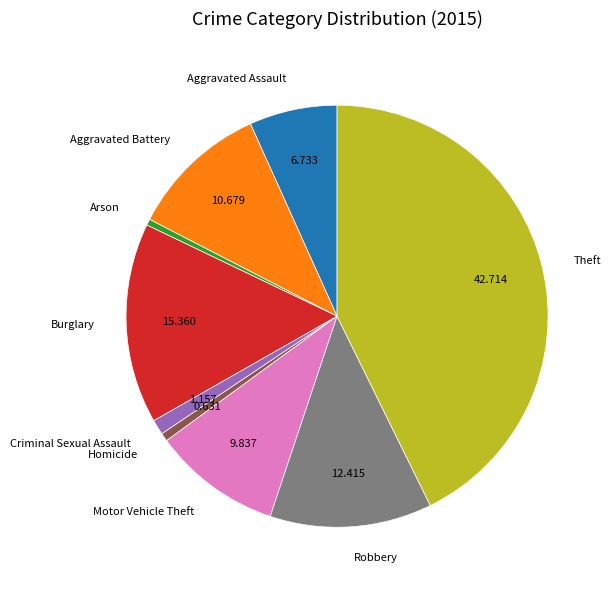

Between Burglary and Aggravated Assault, which is larger?

Burglary